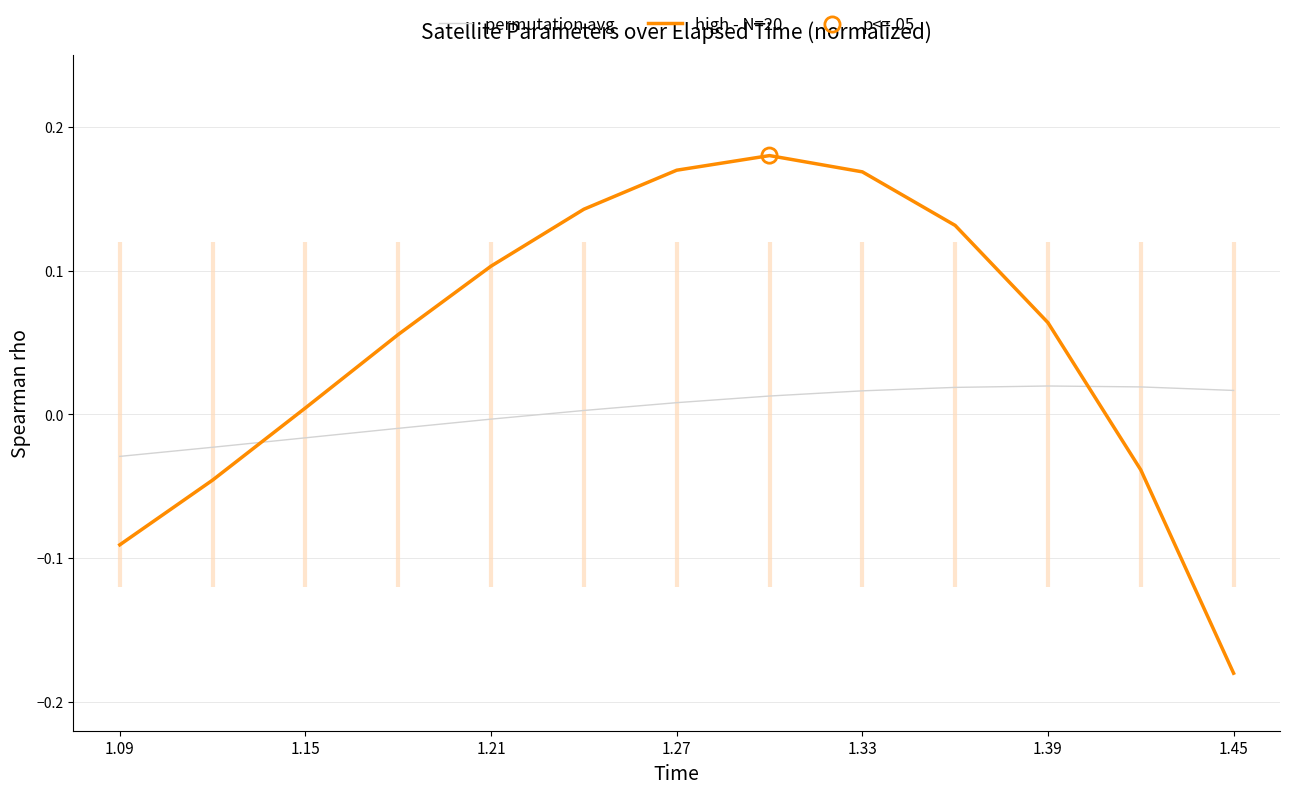

Which series reaches the minimum Y coordinate?

high - N=20